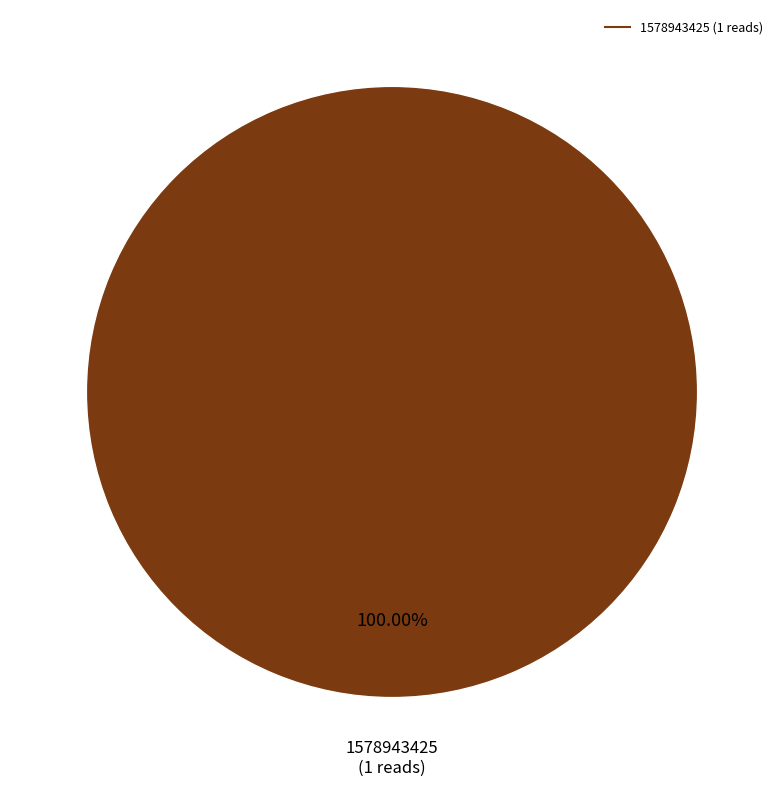

Is there any slice that represents more than half of the pie?

Yes